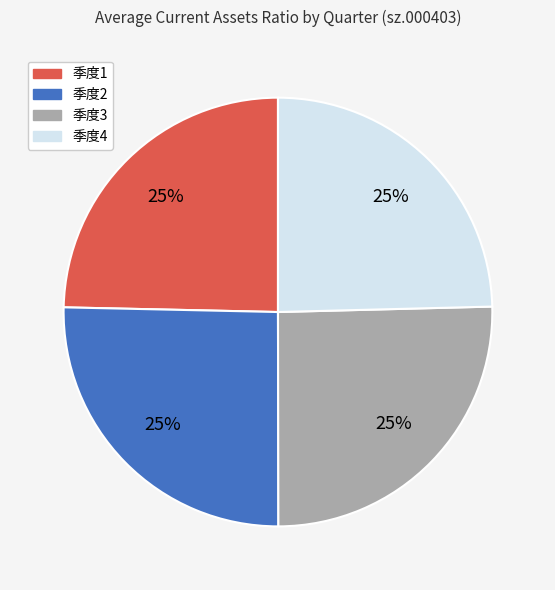

Is there any slice that represents more than half of the pie?

No